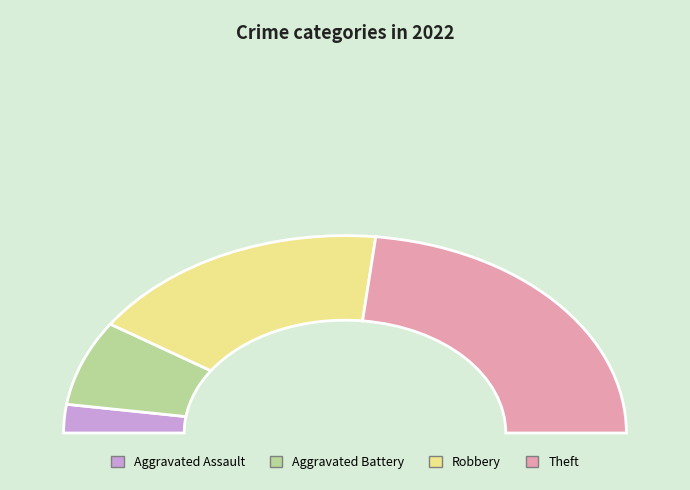

To the nearest percent, what percentage of the pie is Robbery?

35%